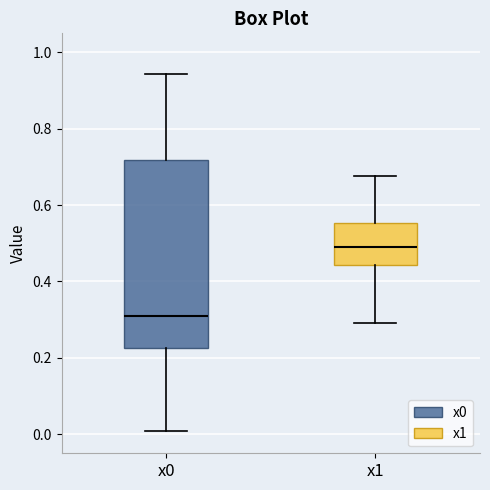

Which box's median line is the highest?

x1